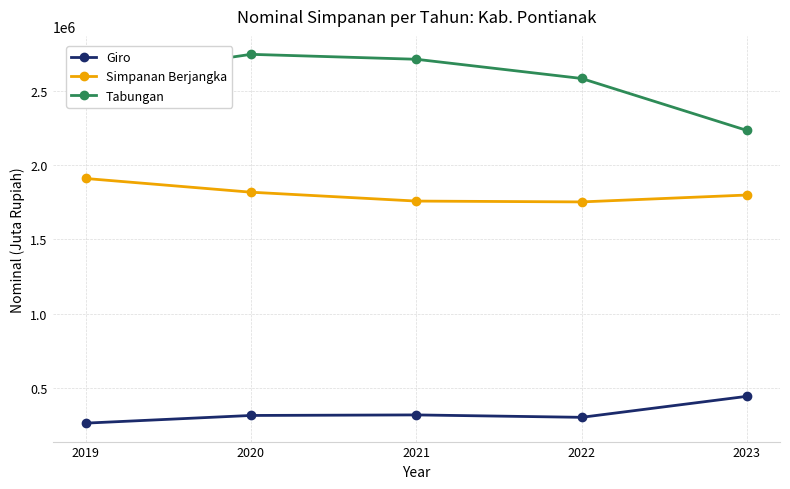

True or false: Tabungan and Simpanan Berjangka intersect in this chart.

False